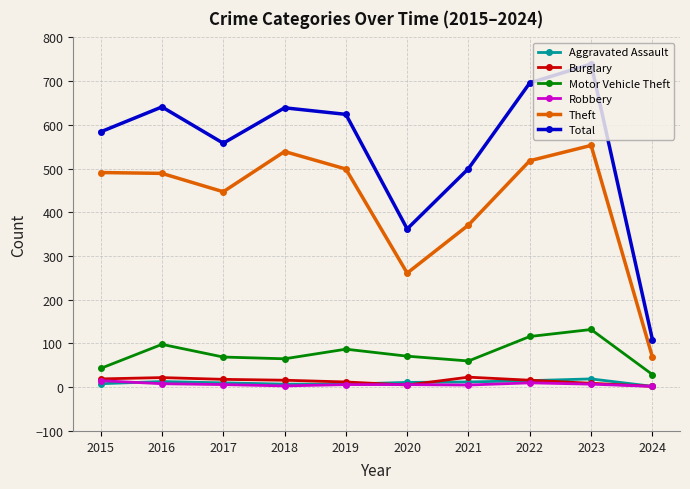

Where is Total nearest to the value 424?

2020